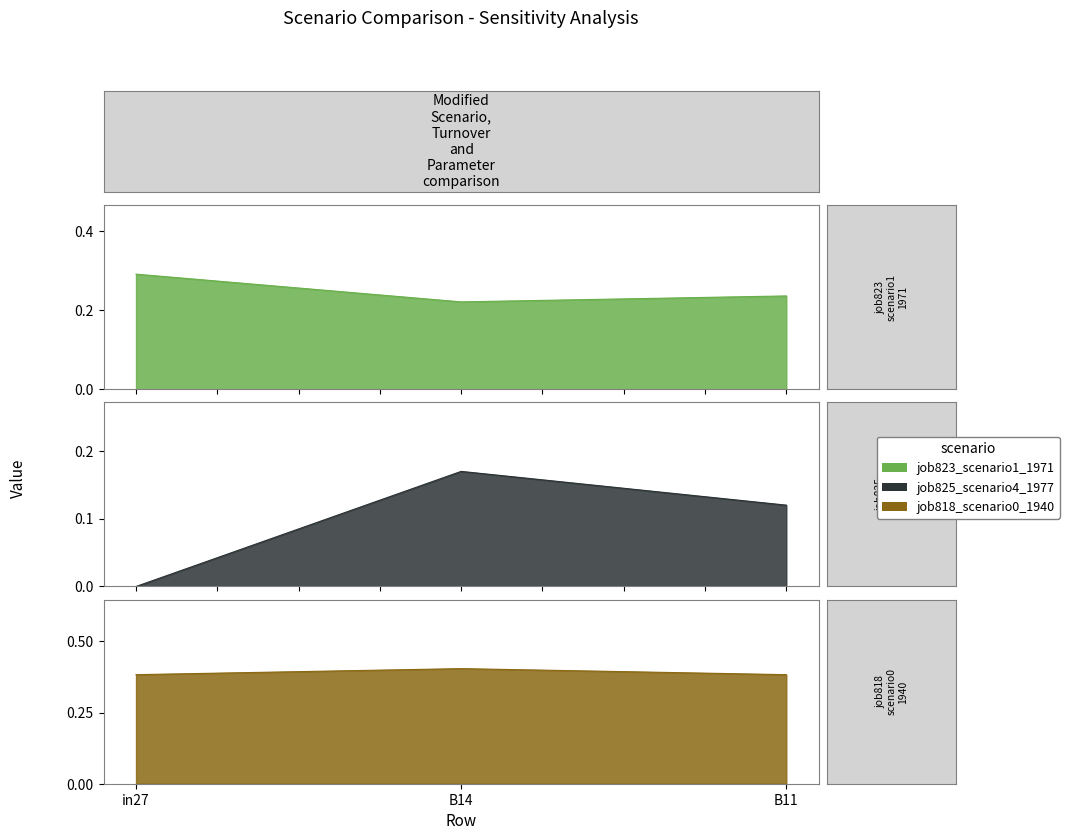

What is the difference between the job825_scenario4_1977 values at in27 and B11?

0.1